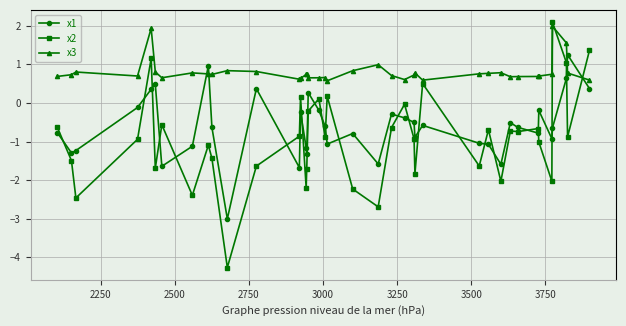

True or false: x1 and x2 cross at least once.

True